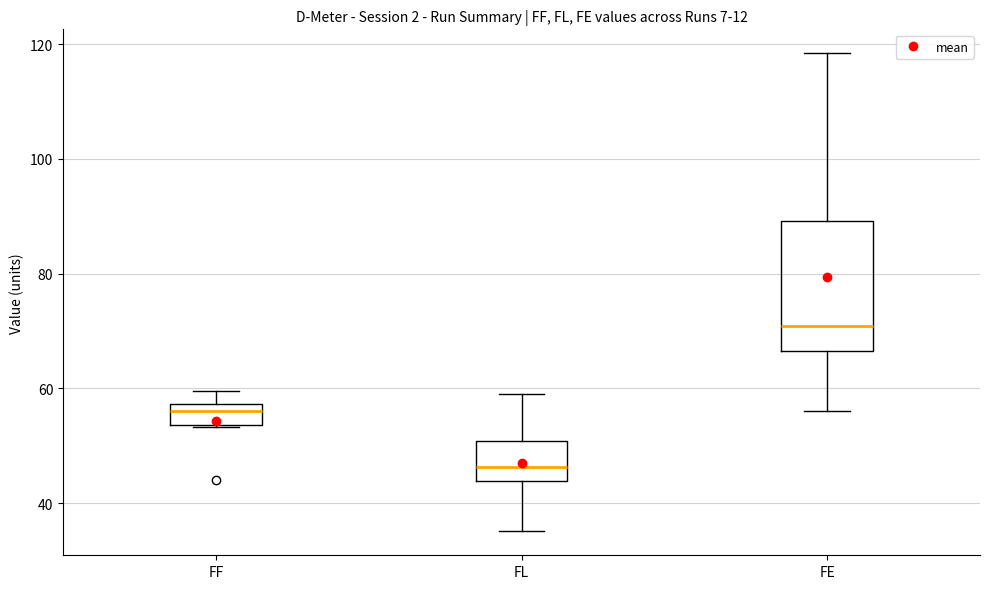

Reading left to right, read every box against the y-axis: the position of its median line, the range the box covers, and the ends of its whiskers. The values are not printed on the chart, so give them approximately, as read against the axis.

FF: median 56, box 54 to 58, whiskers 54 to 60
FL: median 46, box 44 to 50, whiskers 36 to 60
FE: median 70, box 66 to 90, whiskers 56 to 118